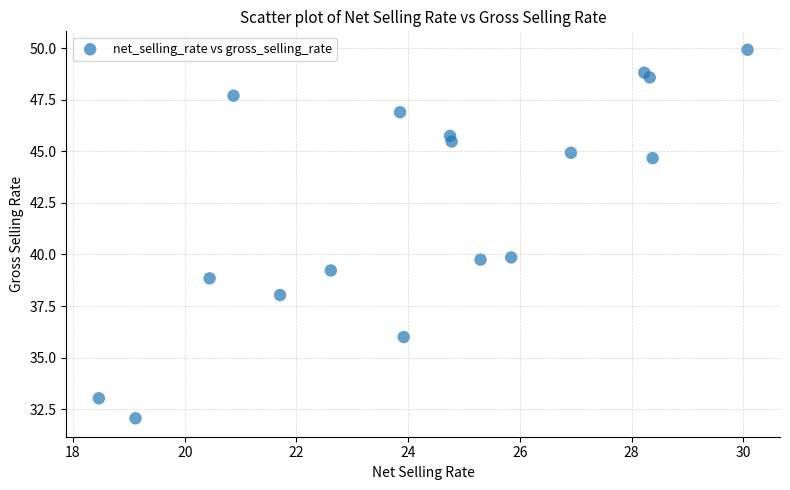

What is the range of Y values (max minus min)?

17.9